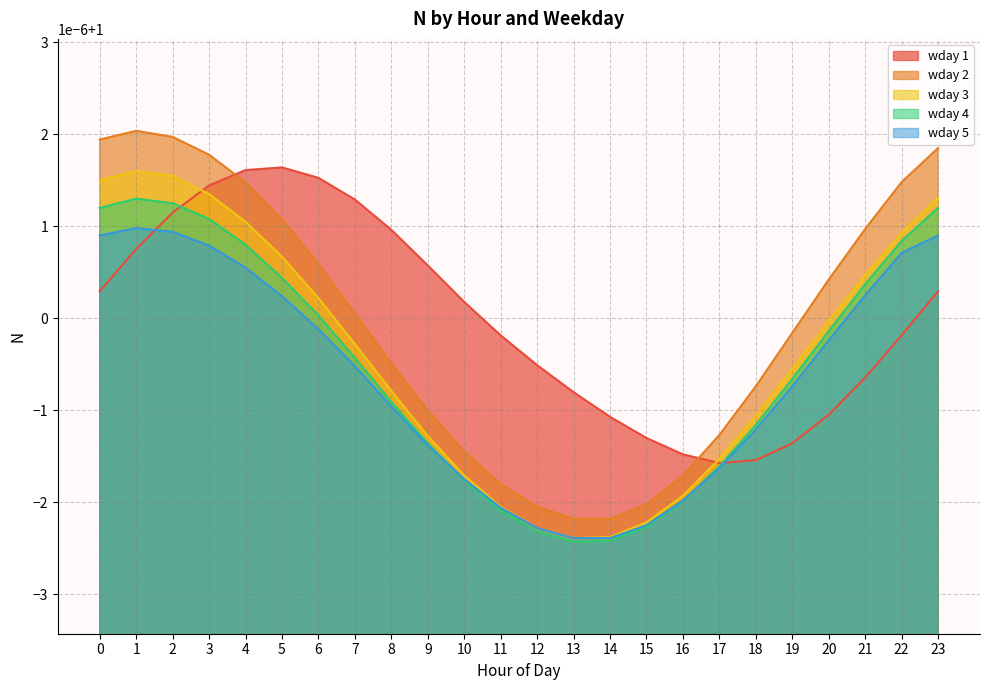

Which has a higher value, 11 or 12?

11